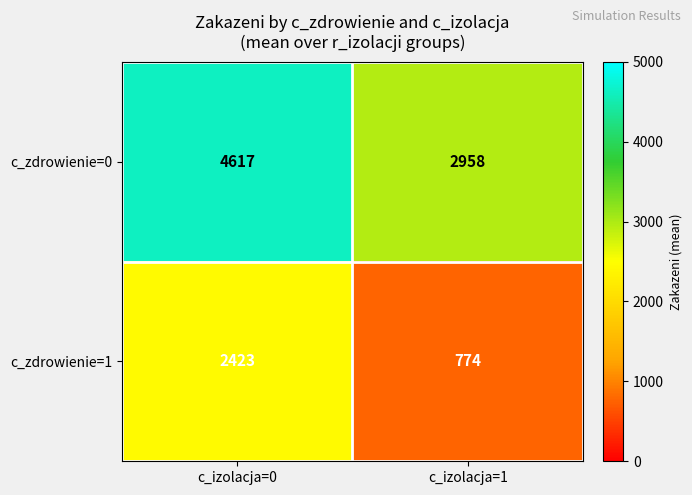

How many categories are shown in the chart?

2